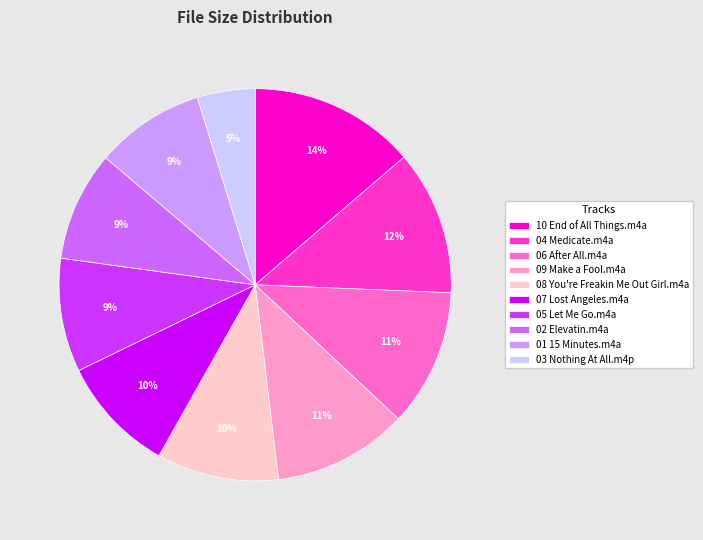

Count the number of slices in the pie.

10